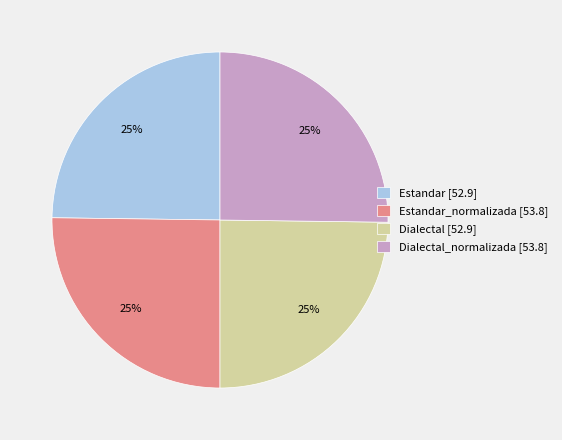

How many slices are in this pie chart?

4